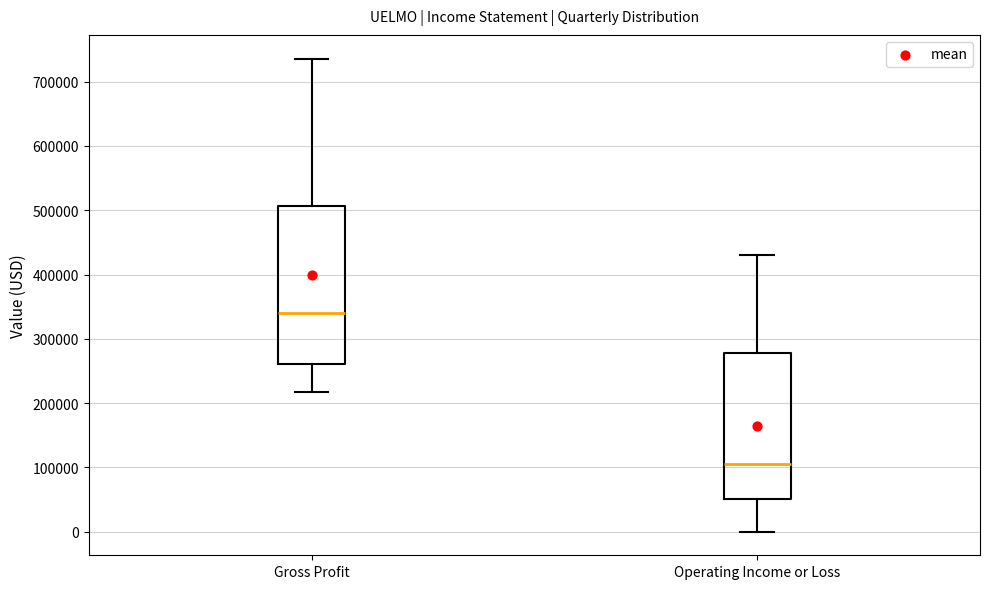

Reading left to right, transcribe this box plot: for each box, give where its median line is, the range the box spans, and where its two whiskers end, as read against the y-axis. The values are not printed on the chart, so give them approximately, as read against the axis.

Gross Profit: median 340000, box 260000 to 510000, whiskers 220000 to 740000
Operating Income or Loss: median 110000, box 50000 to 280000, whiskers 0 to 430000